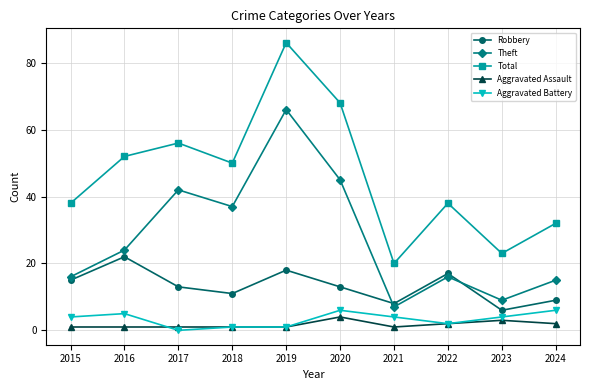

In Robbery, how many points are higher than both neighbors (excluding endpoints)?

3